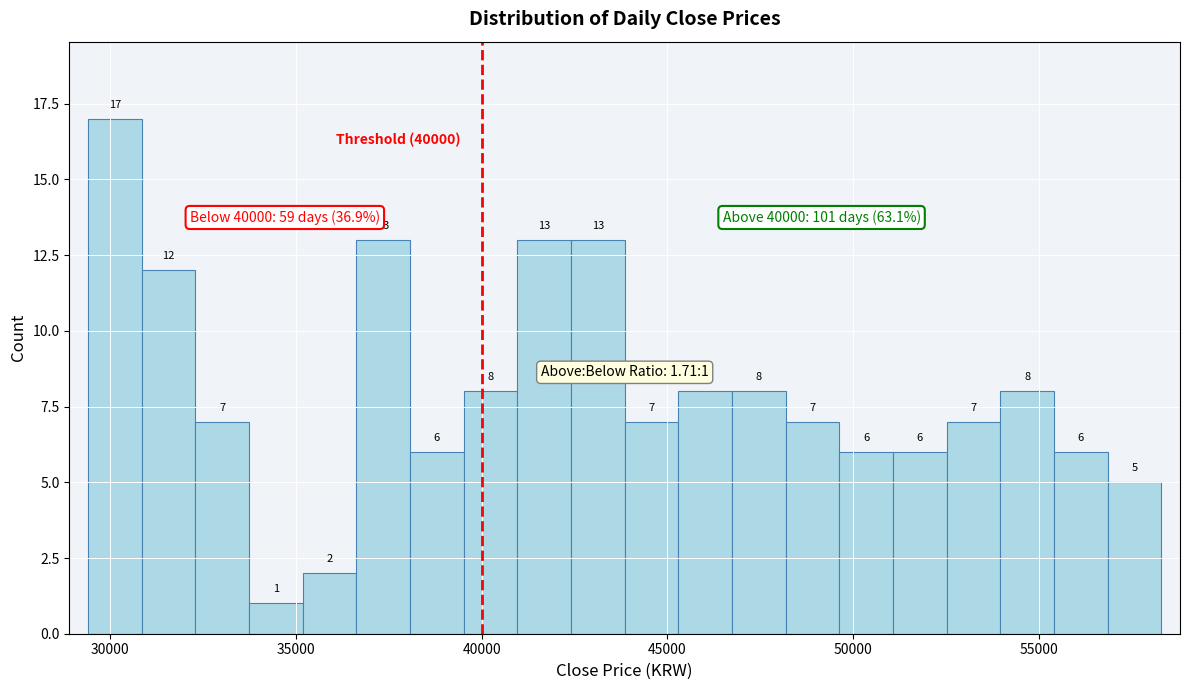

Around what value on the x-axis is the tallest bar? Give the approximate position of its centre, as read against the axis.

30000